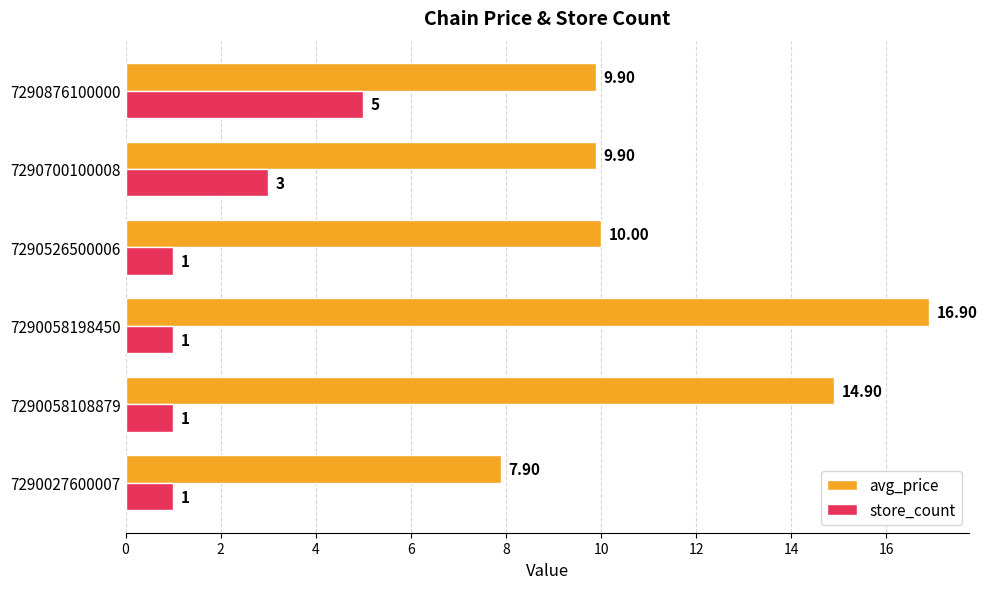

What are all the series names shown in the legend?

avg_price, store_count